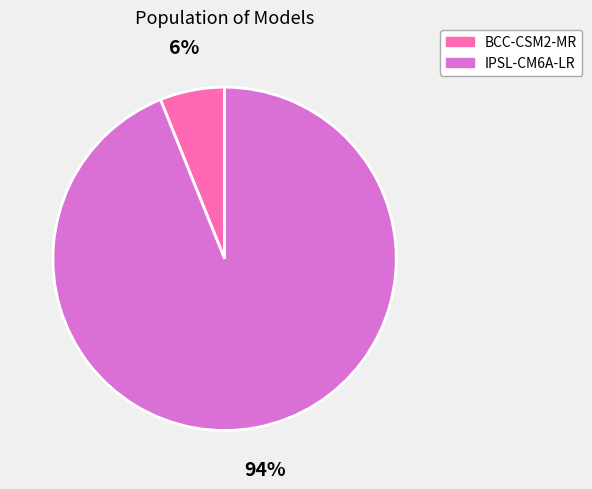

Count the number of slices in the pie.

2